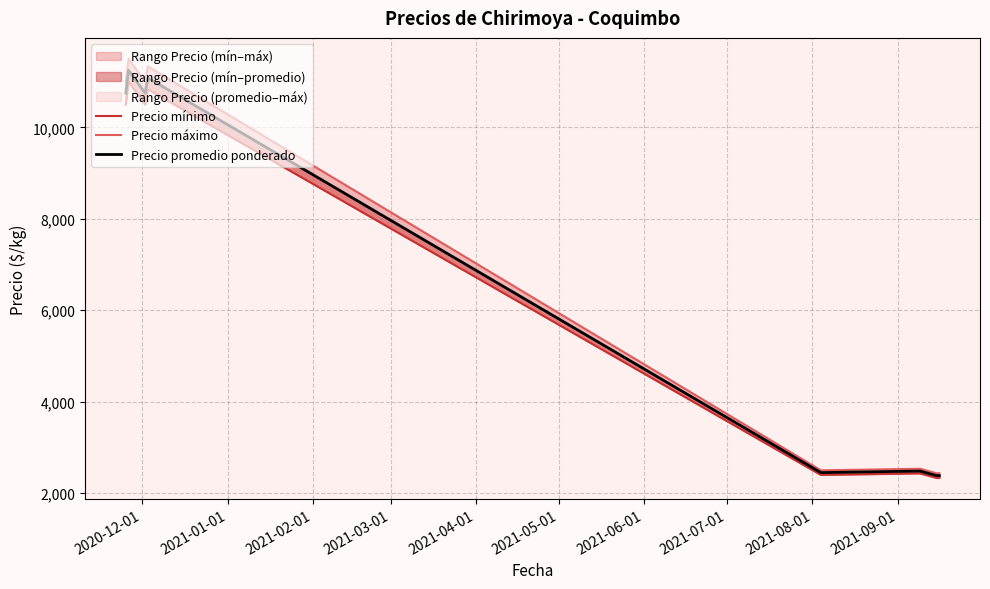

Does the chart have visible grid lines?

Yes